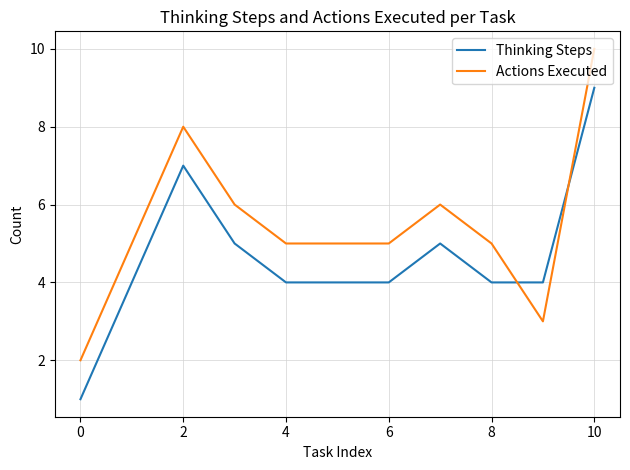

Which series has the largest total across all categories?

Actions Executed